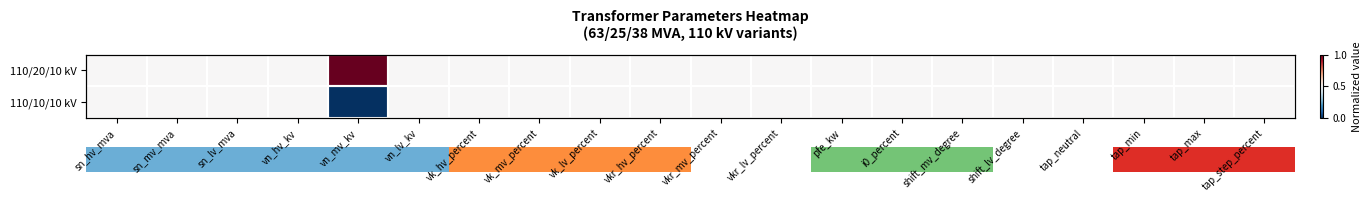

Is it true that 110/10/10 kV equals 0.7 at tap_max?

False